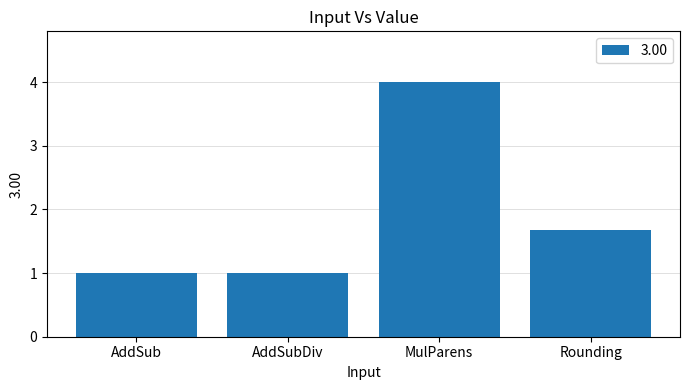

What is the difference between the maximum and minimum values?

3.0